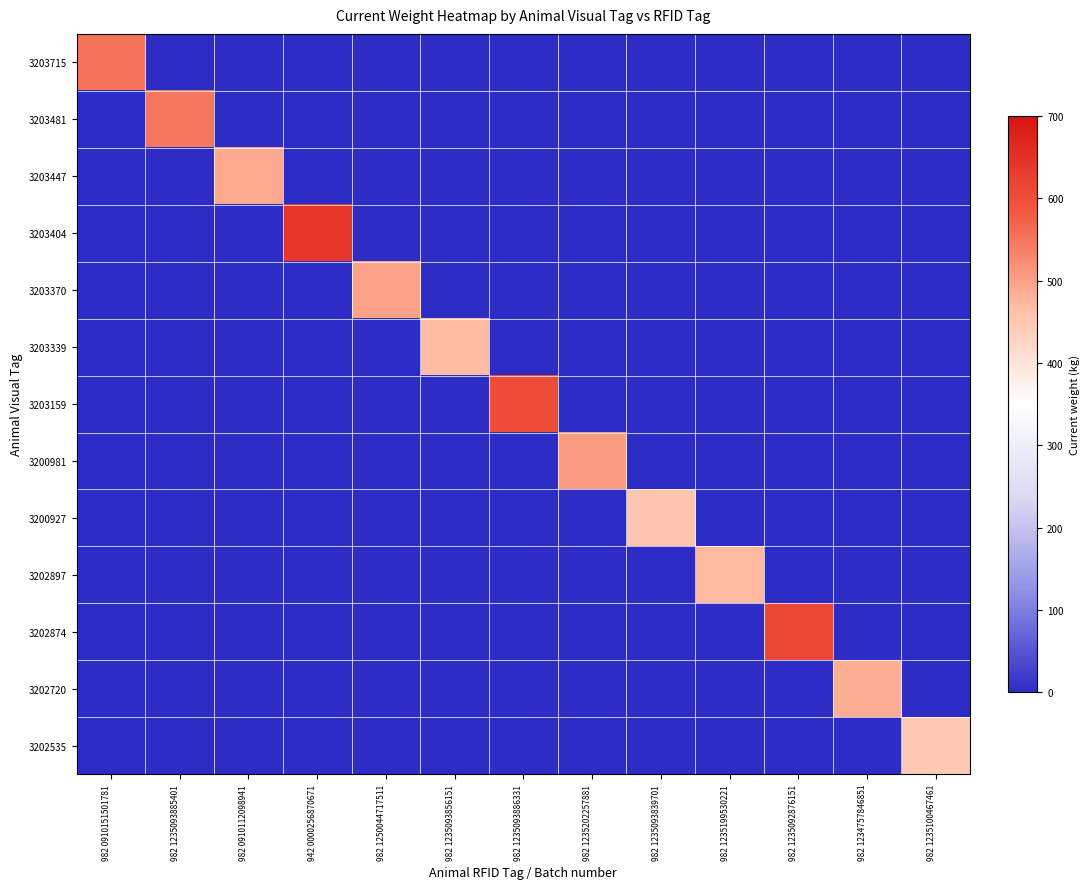

Reading right to left, extract all data points from this chart.

3203715: 982 1235100467461=0	982 1234757846851=0	982 1235092876151=0	982 1235199530221=0	982 1235093839701=0	982 1235202257881=0	982 1235093886331=0	982 1235093856151=0	982 1250044717511=0	942 0000256870671=0	982 0910112098941=0	982 1235093885401=0	982 0910151501781=550
3203481: 982 1235100467461=0	982 1234757846851=0	982 1235092876151=0	982 1235199530221=0	982 1235093839701=0	982 1235202257881=0	982 1235093886331=0	982 1235093856151=0	982 1250044717511=0	942 0000256870671=0	982 0910112098941=0	982 1235093885401=548	982 0910151501781=0
3203447: 982 1235100467461=0	982 1234757846851=0	982 1235092876151=0	982 1235199530221=0	982 1235093839701=0	982 1235202257881=0	982 1235093886331=0	982 1235093856151=0	982 1250044717511=0	942 0000256870671=0	982 0910112098941=491	982 1235093885401=0	982 0910151501781=0
3203404: 982 1235100467461=0	982 1234757846851=0	982 1235092876151=0	982 1235199530221=0	982 1235093839701=0	982 1235202257881=0	982 1235093886331=0	982 1235093856151=0	982 1250044717511=0	942 0000256870671=640	982 0910112098941=0	982 1235093885401=0	982 0910151501781=0
3203370: 982 1235100467461=0	982 1234757846851=0	982 1235092876151=0	982 1235199530221=0	982 1235093839701=0	982 1235202257881=0	982 1235093886331=0	982 1235093856151=0	982 1250044717511=500	942 0000256870671=0	982 0910112098941=0	982 1235093885401=0	982 0910151501781=0
3203339: 982 1235100467461=0	982 1234757846851=0	982 1235092876151=0	982 1235199530221=0	982 1235093839701=0	982 1235202257881=0	982 1235093886331=0	982 1235093856151=468	982 1250044717511=0	942 0000256870671=0	982 0910112098941=0	982 1235093885401=0	982 0910151501781=0
3203159: 982 1235100467461=0	982 1234757846851=0	982 1235092876151=0	982 1235199530221=0	982 1235093839701=0	982 1235202257881=0	982 1235093886331=602	982 1235093856151=0	982 1250044717511=0	942 0000256870671=0	982 0910112098941=0	982 1235093885401=0	982 0910151501781=0
3200981: 982 1235100467461=0	982 1234757846851=0	982 1235092876151=0	982 1235199530221=0	982 1235093839701=0	982 1235202257881=506	982 1235093886331=0	982 1235093856151=0	982 1250044717511=0	942 0000256870671=0	982 0910112098941=0	982 1235093885401=0	982 0910151501781=0
3200927: 982 1235100467461=0	982 1234757846851=0	982 1235092876151=0	982 1235199530221=0	982 1235093839701=454	982 1235202257881=0	982 1235093886331=0	982 1235093856151=0	982 1250044717511=0	942 0000256870671=0	982 0910112098941=0	982 1235093885401=0	982 0910151501781=0
3202897: 982 1235100467461=0	982 1234757846851=0	982 1235092876151=0	982 1235199530221=472	982 1235093839701=0	982 1235202257881=0	982 1235093886331=0	982 1235093856151=0	982 1250044717511=0	942 0000256870671=0	982 0910112098941=0	982 1235093885401=0	982 0910151501781=0
3202874: 982 1235100467461=0	982 1234757846851=0	982 1235092876151=610	982 1235199530221=0	982 1235093839701=0	982 1235202257881=0	982 1235093886331=0	982 1235093856151=0	982 1250044717511=0	942 0000256870671=0	982 0910112098941=0	982 1235093885401=0	982 0910151501781=0
3202720: 982 1235100467461=0	982 1234757846851=485	982 1235092876151=0	982 1235199530221=0	982 1235093839701=0	982 1235202257881=0	982 1235093886331=0	982 1235093856151=0	982 1250044717511=0	942 0000256870671=0	982 0910112098941=0	982 1235093885401=0	982 0910151501781=0
3202535: 982 1235100467461=446	982 1234757846851=0	982 1235092876151=0	982 1235199530221=0	982 1235093839701=0	982 1235202257881=0	982 1235093886331=0	982 1235093856151=0	982 1250044717511=0	942 0000256870671=0	982 0910112098941=0	982 1235093885401=0	982 0910151501781=0